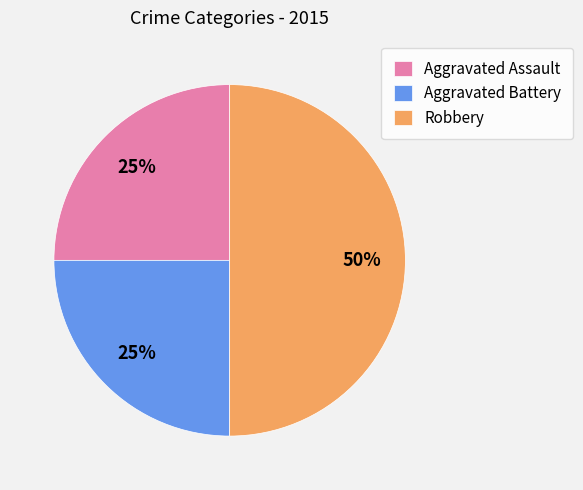

Which slice is the largest?

Robbery